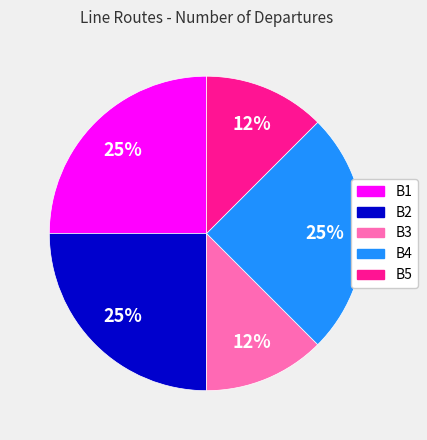

Does any single category account for the majority?

No